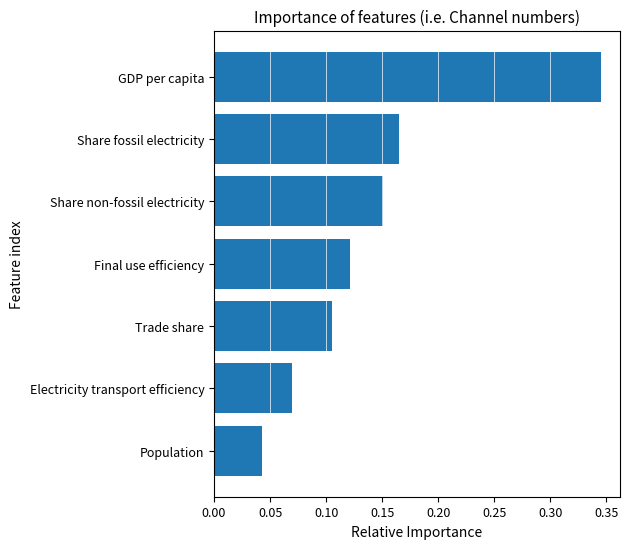

At which category does the chart reach its minimum across all series?

Population